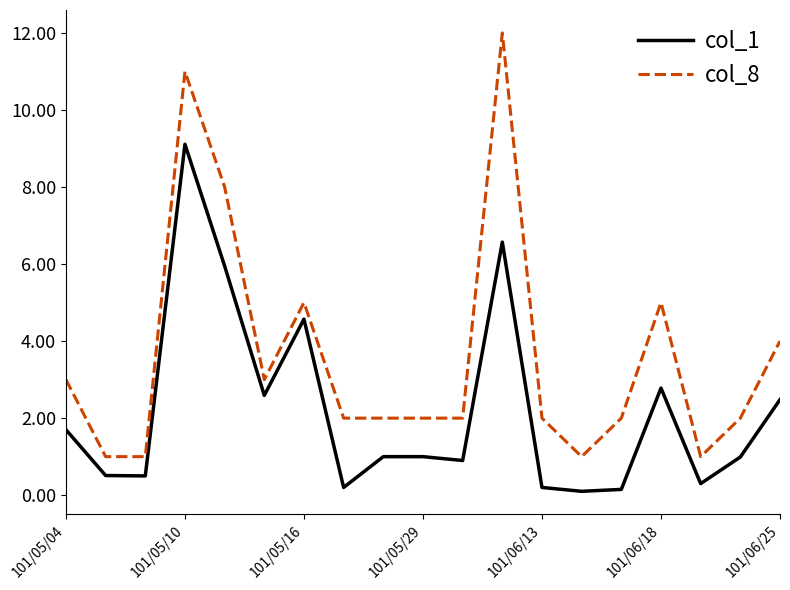

Which series has the largest total across all categories?

col_8